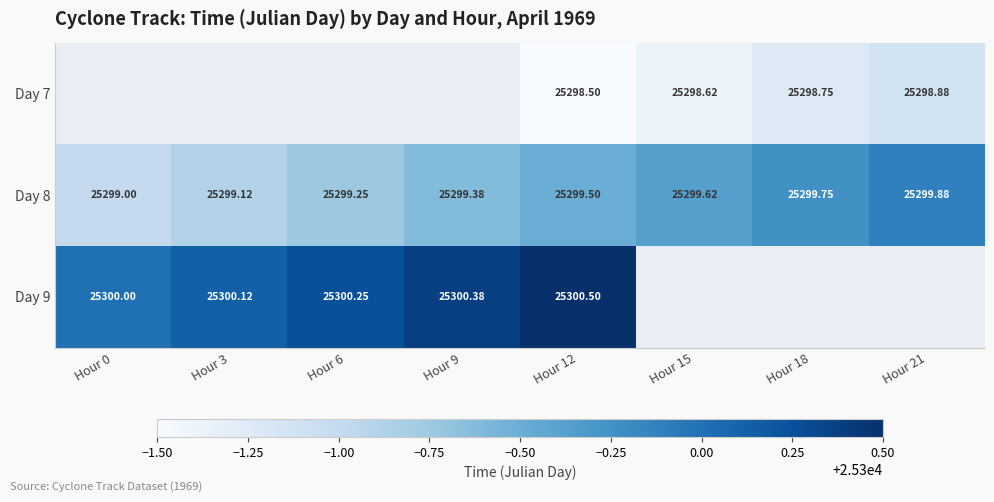

At which category does the chart reach its peak across all series?

Hour 12